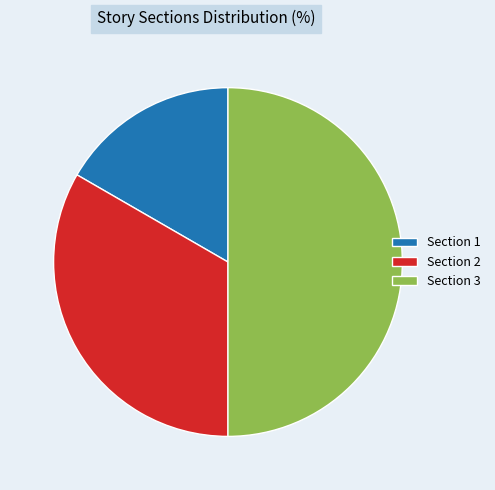

Which slice is the largest?

Section 3